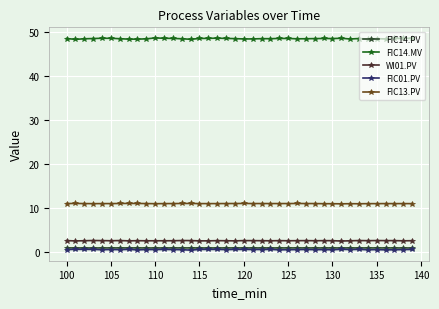

What are all the series names shown in the legend?

FIC14.PV, FIC14.MV, WI01.PV, FIC01.PV, FIC13.PV